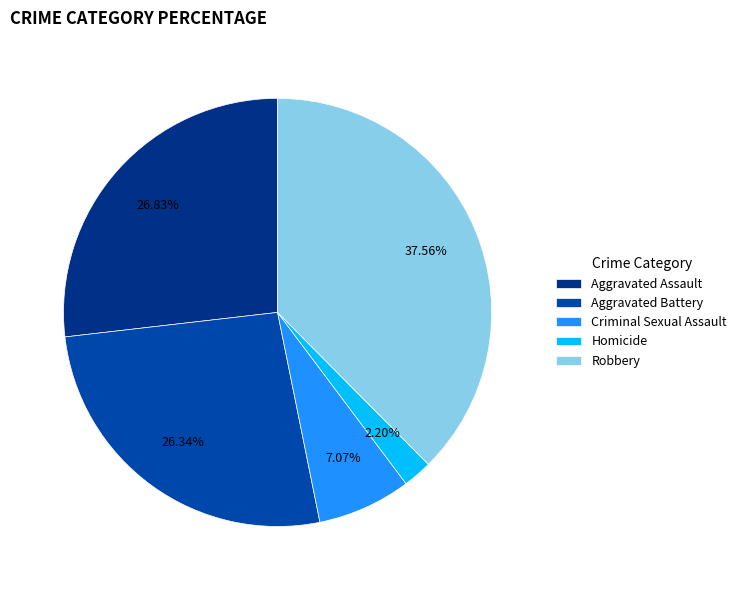

Which slice is the smallest?

Homicide